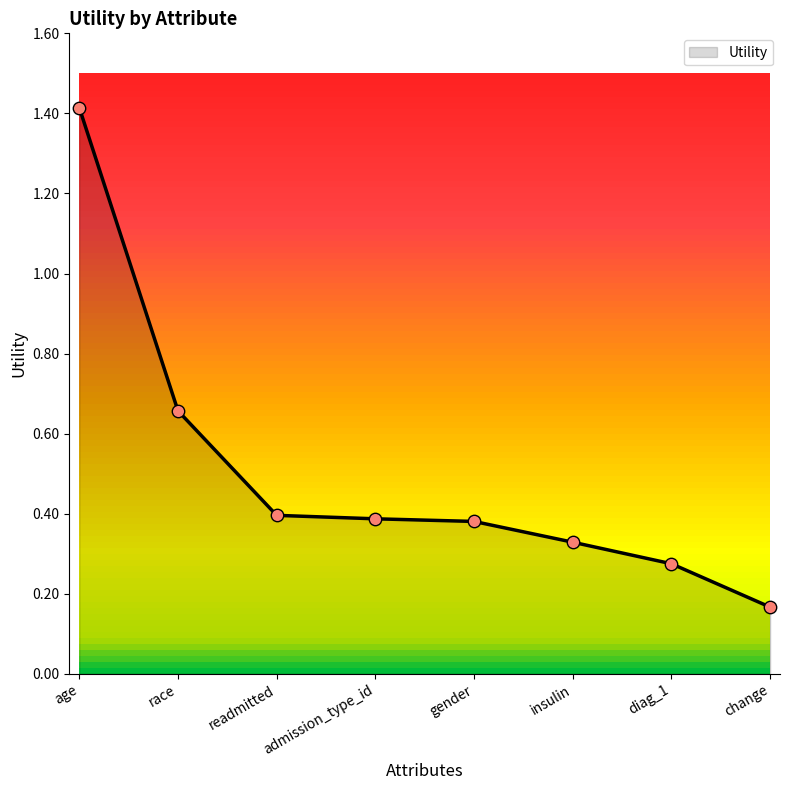

What is the change in value from age to diag_1?

-1.1